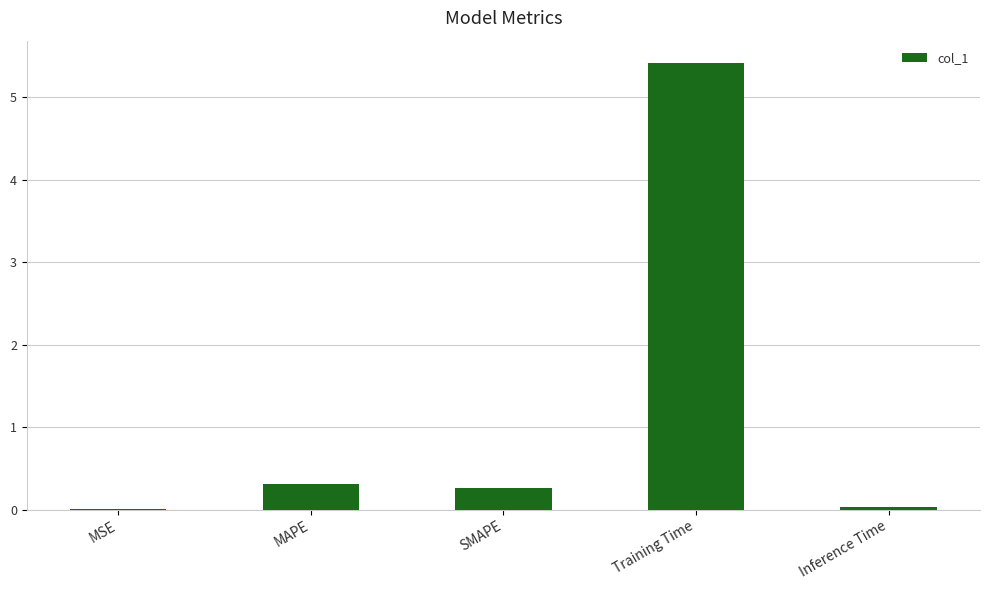

True or false: the data shows 0.5 at MAPE.

False